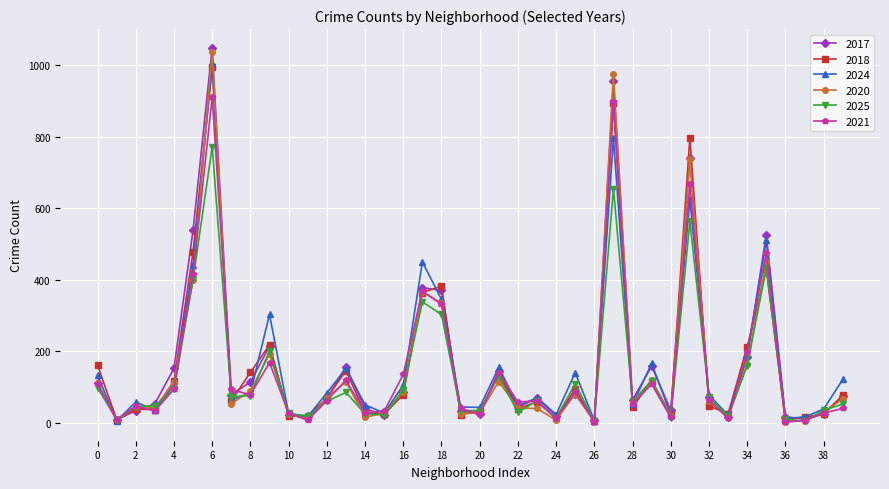

Which series has the widest spread of values?

2017